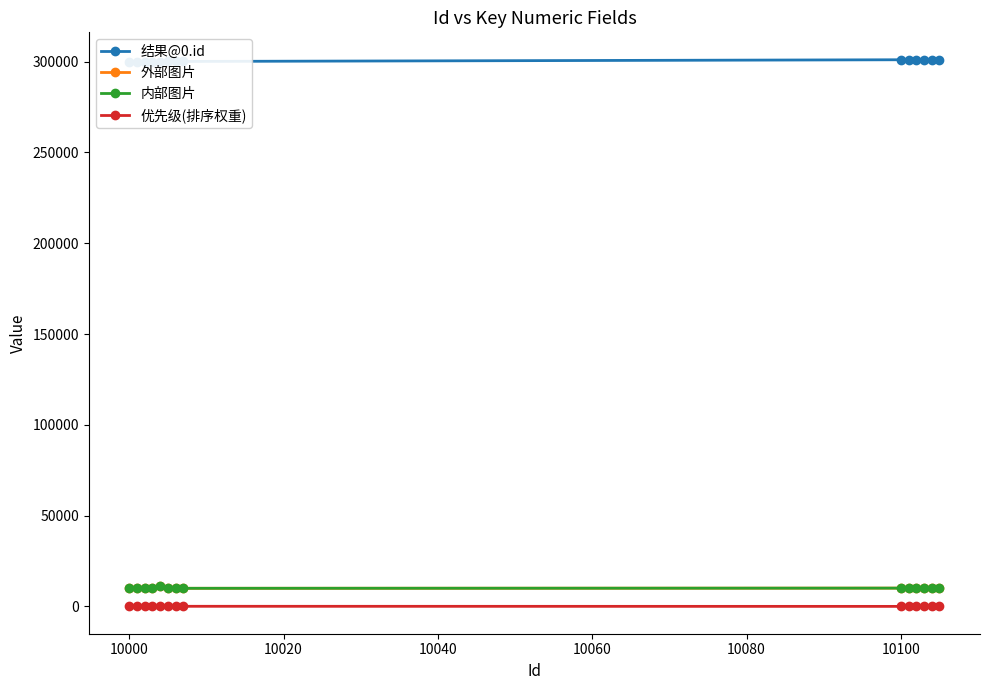

True or false: 优先级(排序权重) and 结果@0.id intersect in this chart.

False